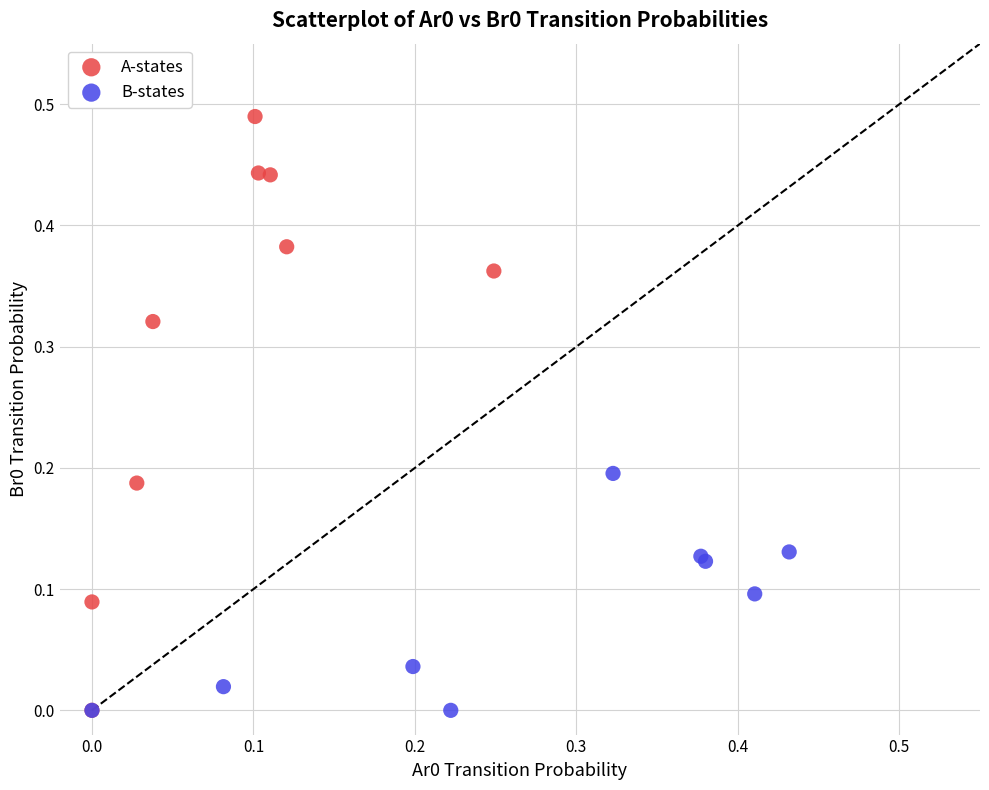

Which series has the largest Y range (max minus min)?

A-states